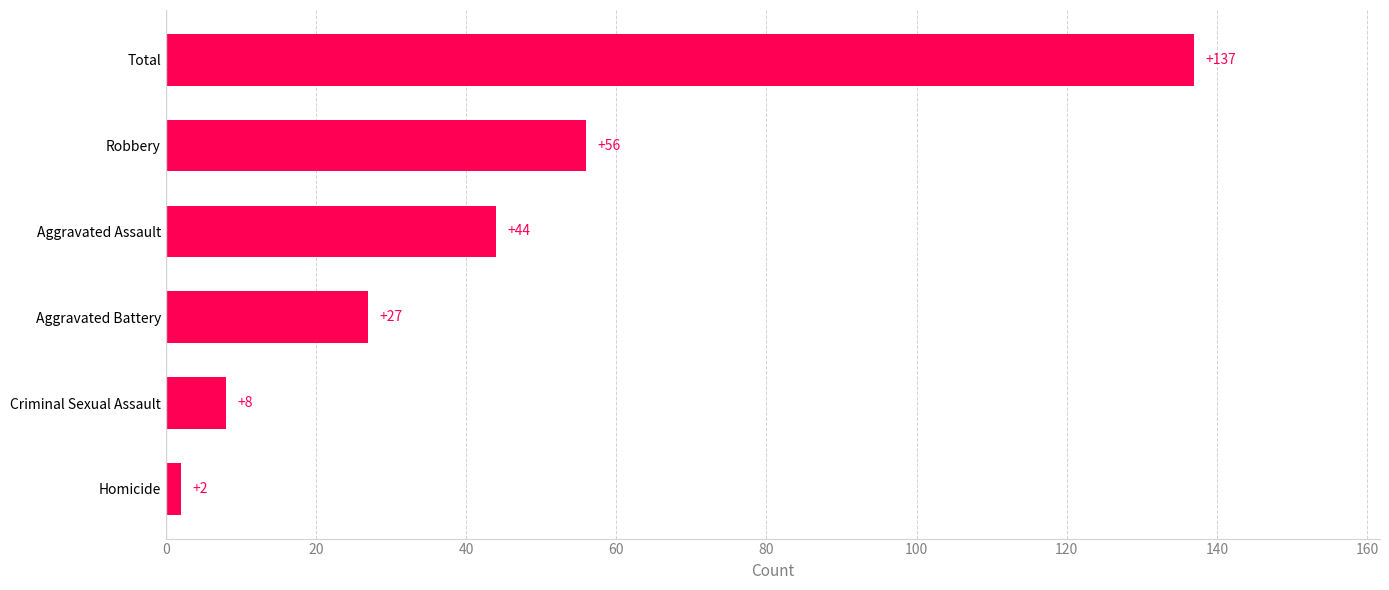

List the labels in order of value, smallest first.

Homicide, Criminal Sexual Assault, Aggravated Battery, Aggravated Assault, Robbery, Total